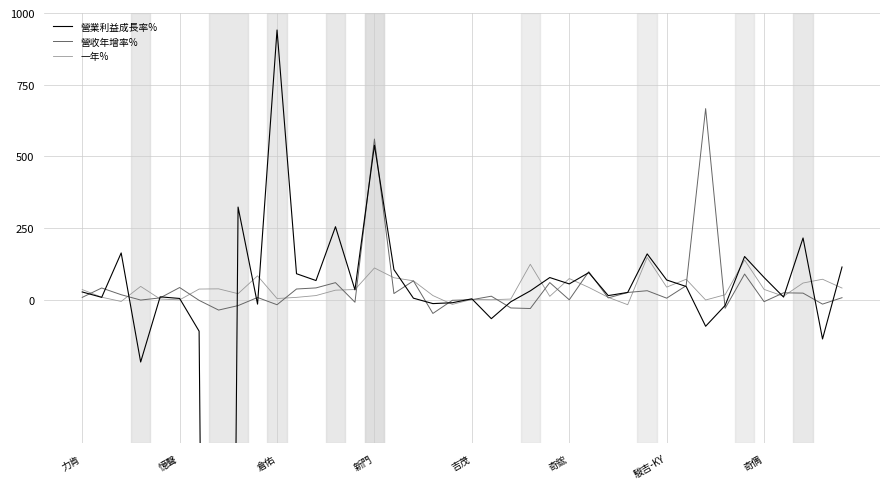

List the series in order of their peak value, highest first.

營業利益成長率%, 營收年增率%, 一年%